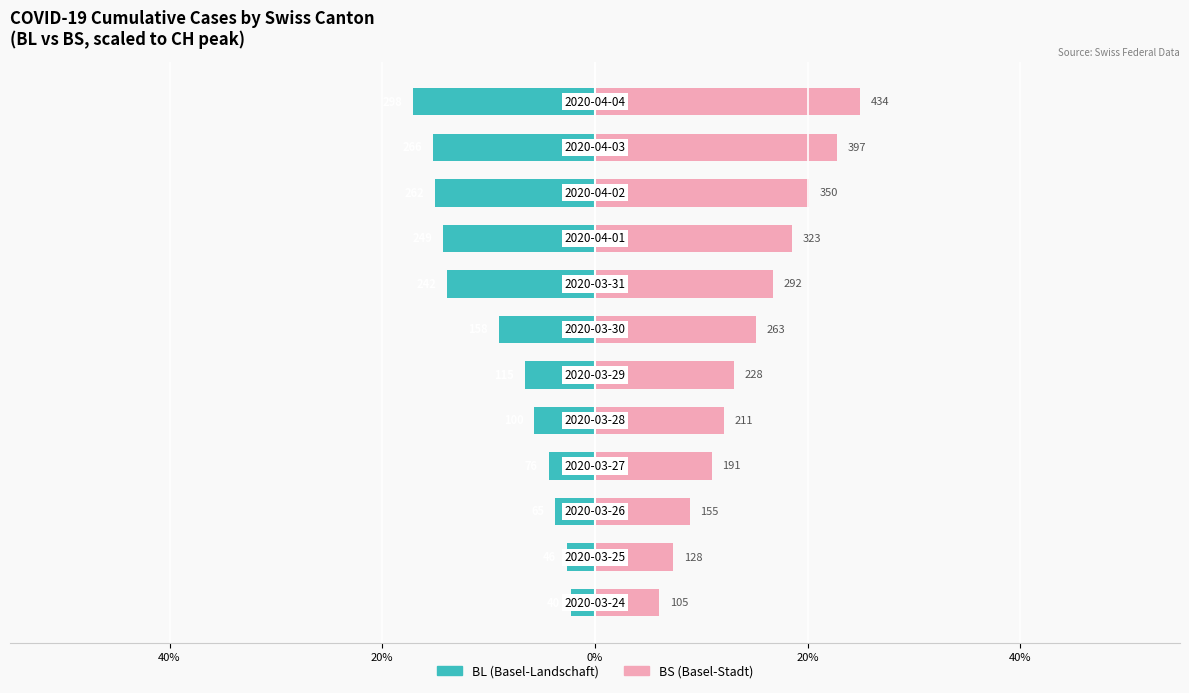

Reading left to right, extract all data points from this chart.

BL (Basel-Landschaft): -2.3	-2.6	-3.7	-4.4	-5.7	-6.6	-9.1	-13.9	-14.3	-15.0	-15.3	-17.1
BS (Basel-Stadt): 6.0	7.3	8.9	11.0	12.1	13.1	15.1	16.8	18.5	20.1	22.8	24.9